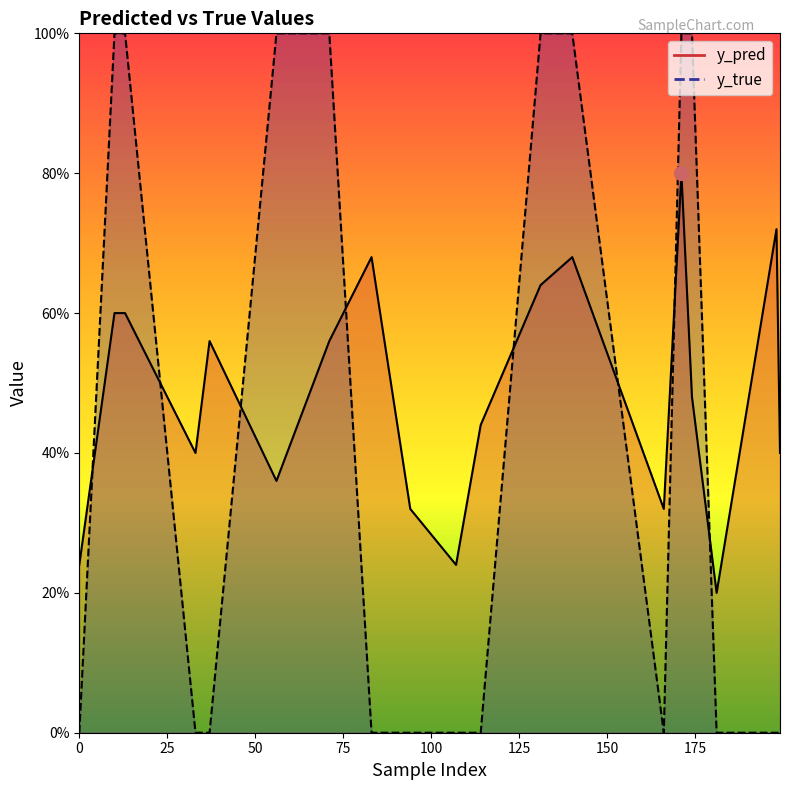

What is the maximum value for y_pred?

0.8